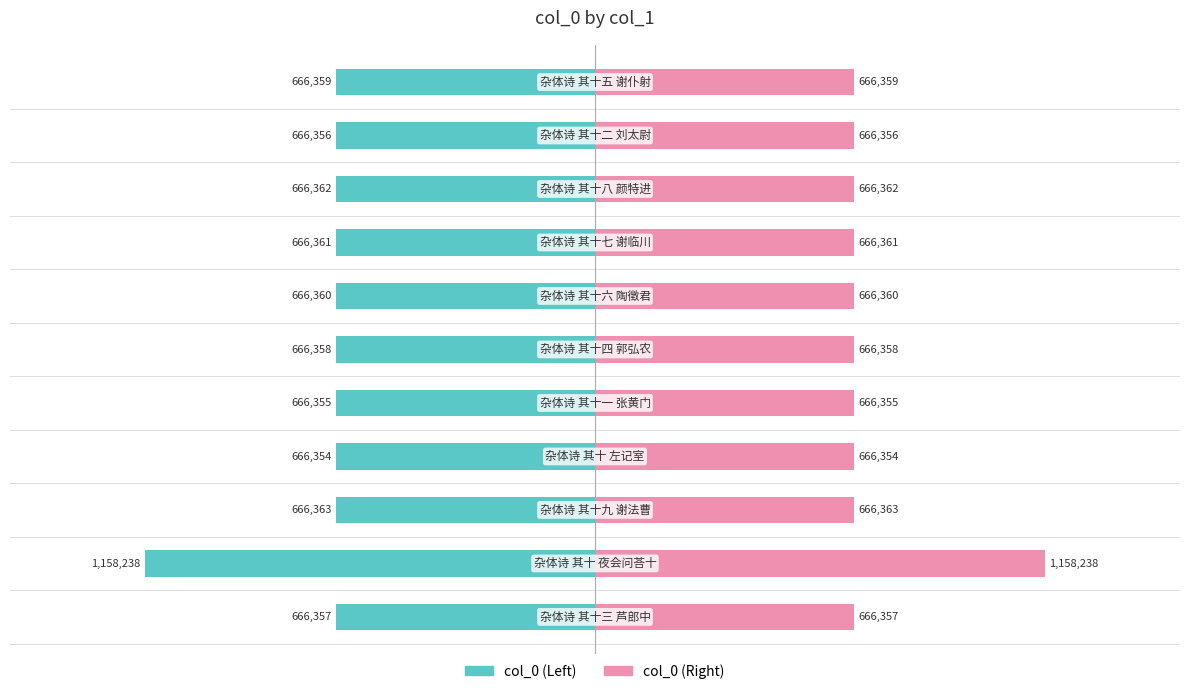

How many bars are there in total?

22